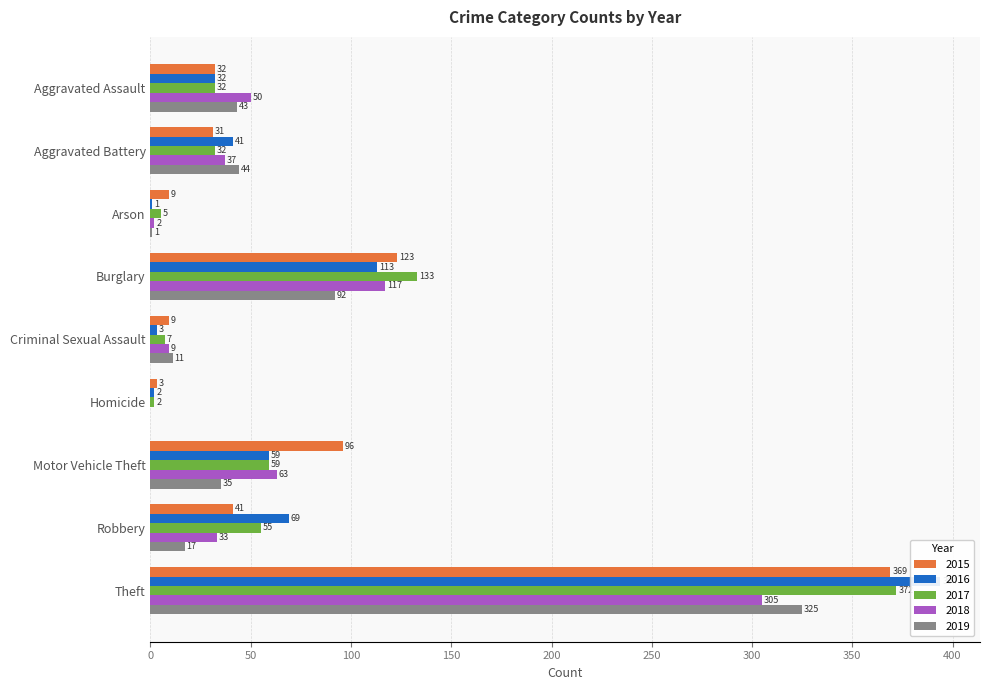

What is the average value of the 2019 series?

63